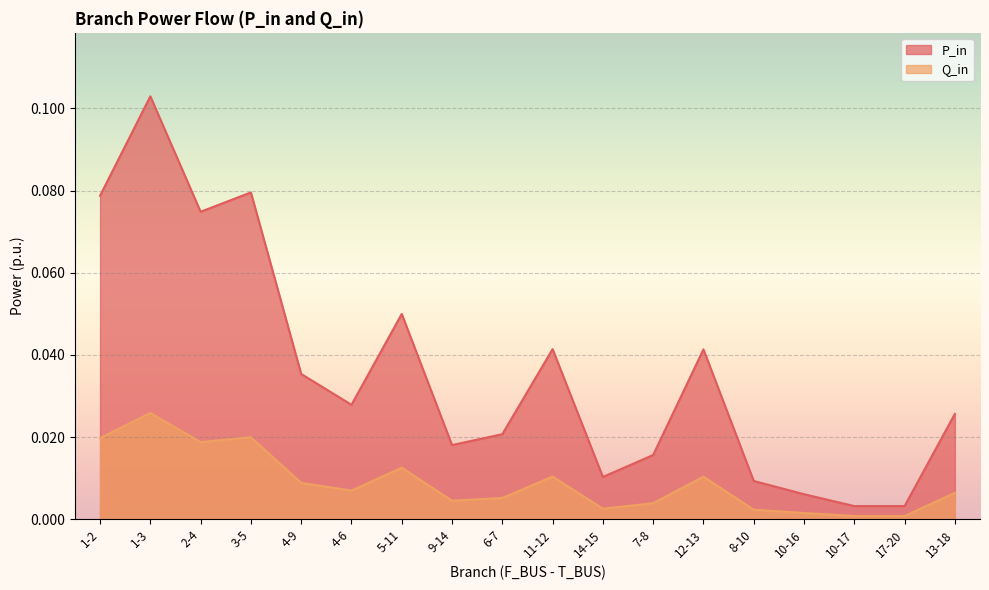

Reading left to right, extract all data points from this chart.

P_in: 0.1	0.1	0.1	0.1	0.0	0.0	0.0	0.0	0.0	0.0	0.0	0.0	0.0	0.0	0.0	0.0	0.0	0.0
Q_in: 0.0	0.0	0.0	0.0	0.0	0.0	0.0	0.0	0.0	0.0	0.0	0.0	0.0	0.0	0.0	0.0	0.0	0.0